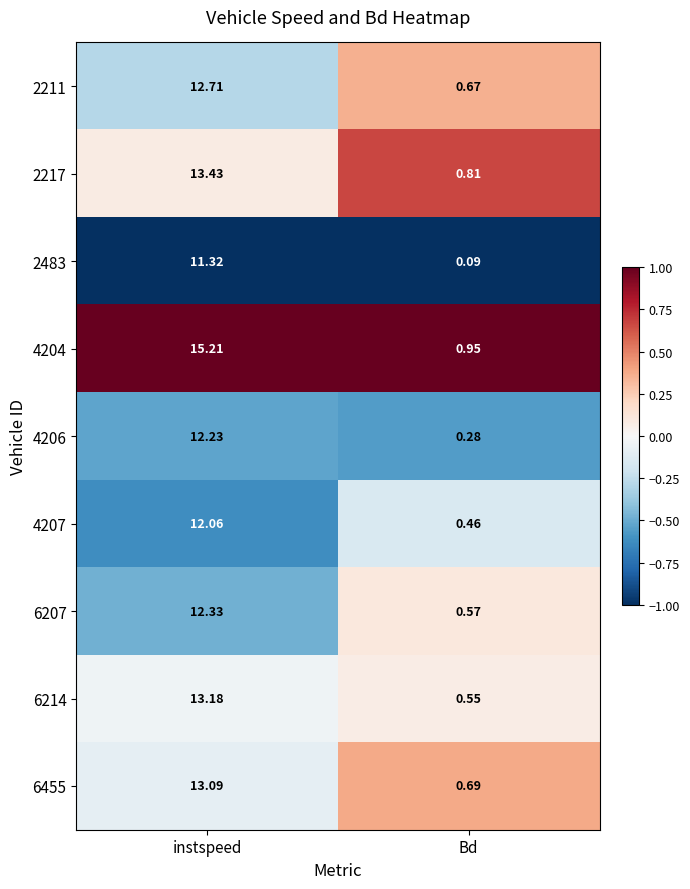

At which category does the chart reach its peak across all series?

instspeed